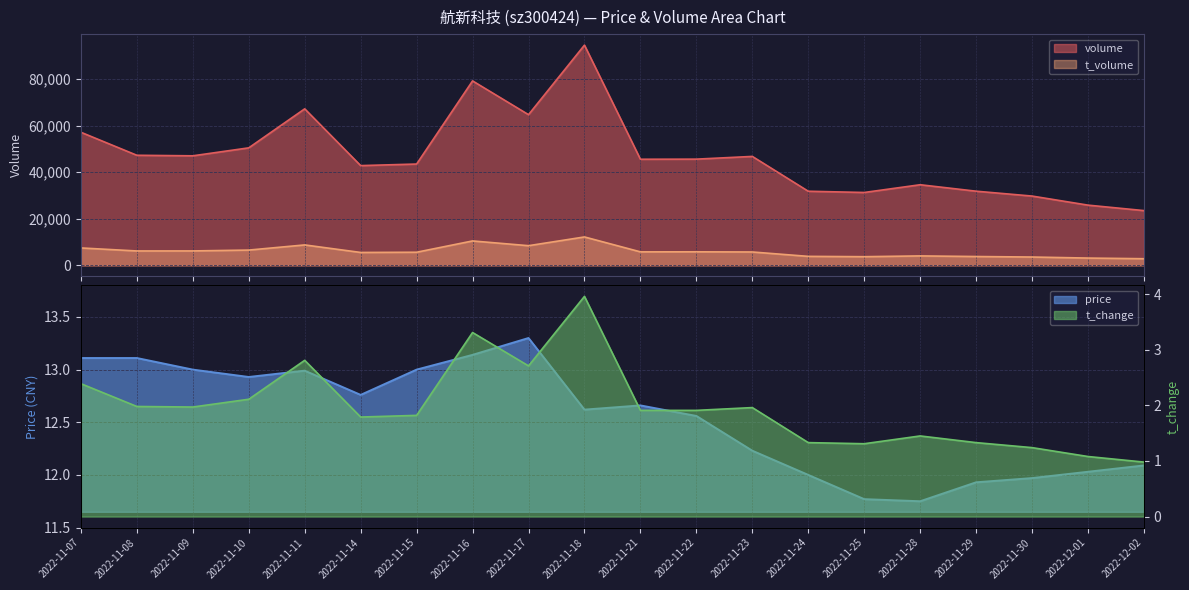

Does the chart have visible grid lines?

Yes